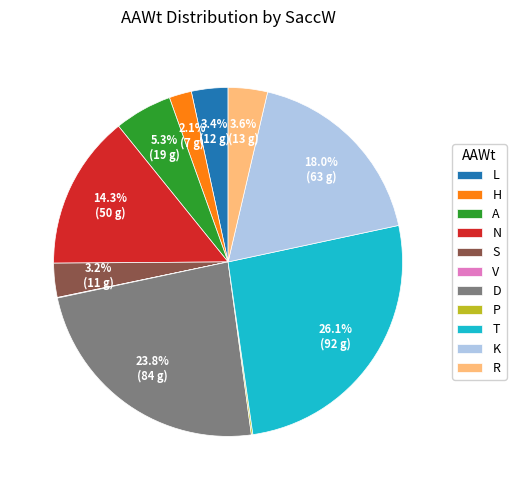

What is the ratio of the value at N to the value at L?

4.2